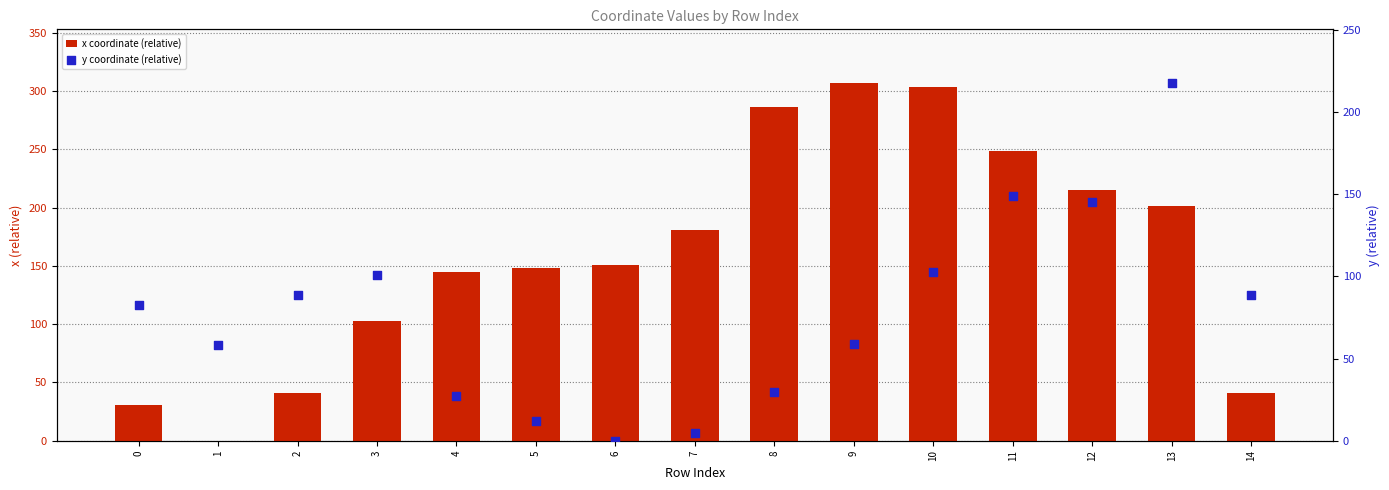

Which series contains the lowest Y value?

x coordinate (relative)